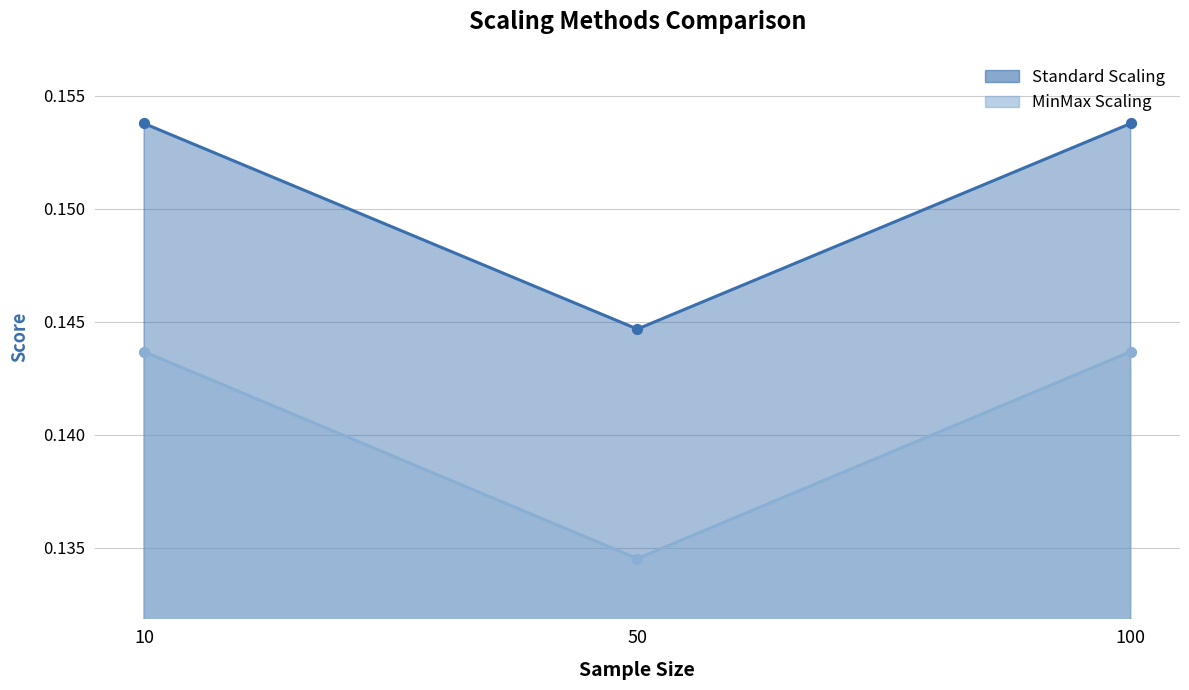

Which series reaches the minimum Y coordinate?

Standard Scaling